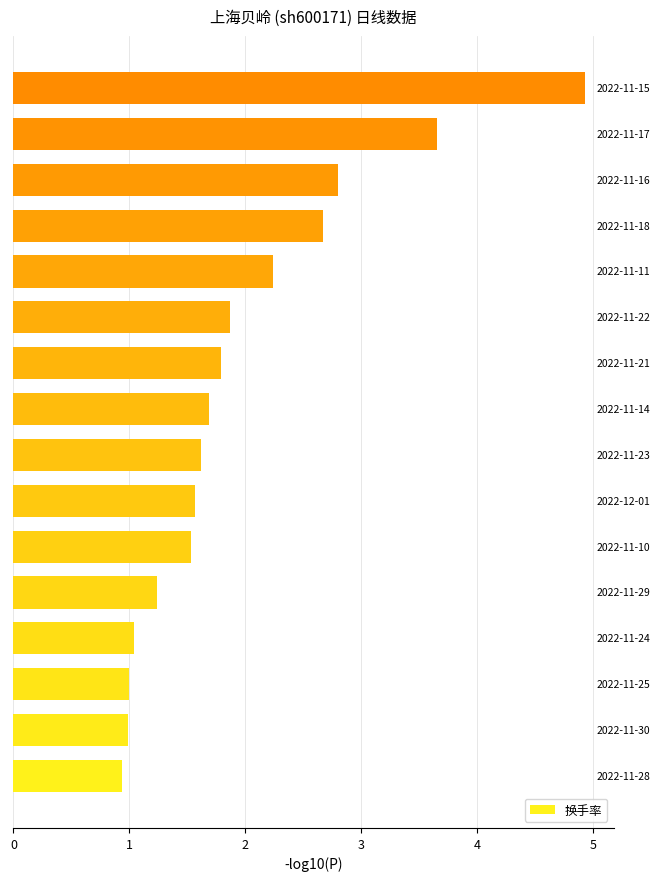

Are the bars grouped side by side (vs. stacked)?

No